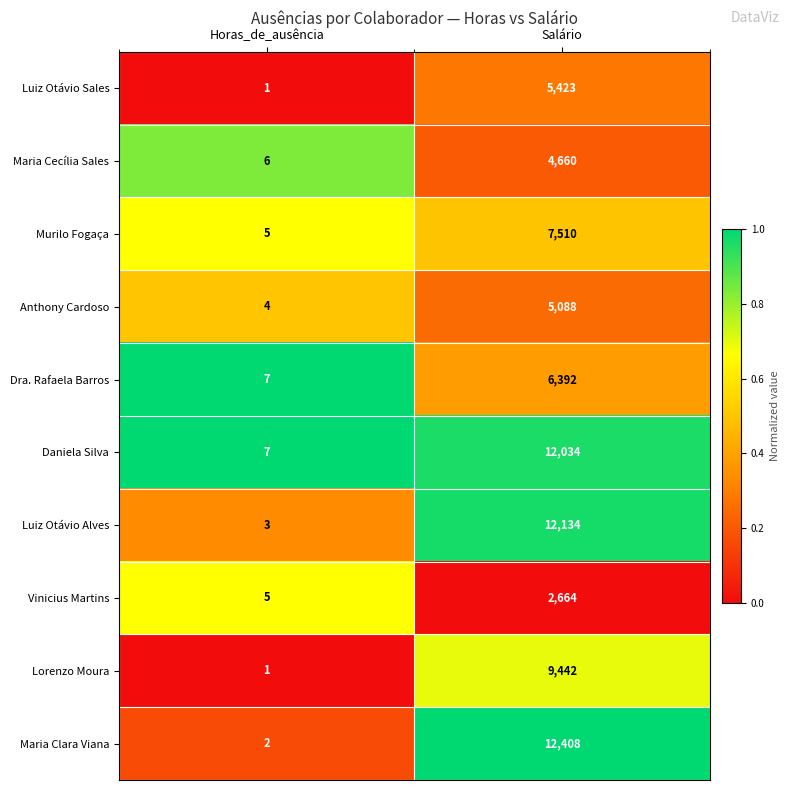

Reading left to right, what are all the values shown in this chart?

Luiz Otávio Sales: Horas_de_ausência=1	Salário=5423
Maria Cecília Sales: Horas_de_ausência=6	Salário=4660
Murilo Fogaça: Horas_de_ausência=5	Salário=7510
Anthony Cardoso: Horas_de_ausência=4	Salário=5088
Dra. Rafaela Barros: Horas_de_ausência=7	Salário=6392
Daniela Silva: Horas_de_ausência=7	Salário=12034
Luiz Otávio Alves: Horas_de_ausência=3	Salário=12134
Vinicius Martins: Horas_de_ausência=5	Salário=2664
Lorenzo Moura: Horas_de_ausência=1	Salário=9442
Maria Clara Viana: Horas_de_ausência=2	Salário=12408